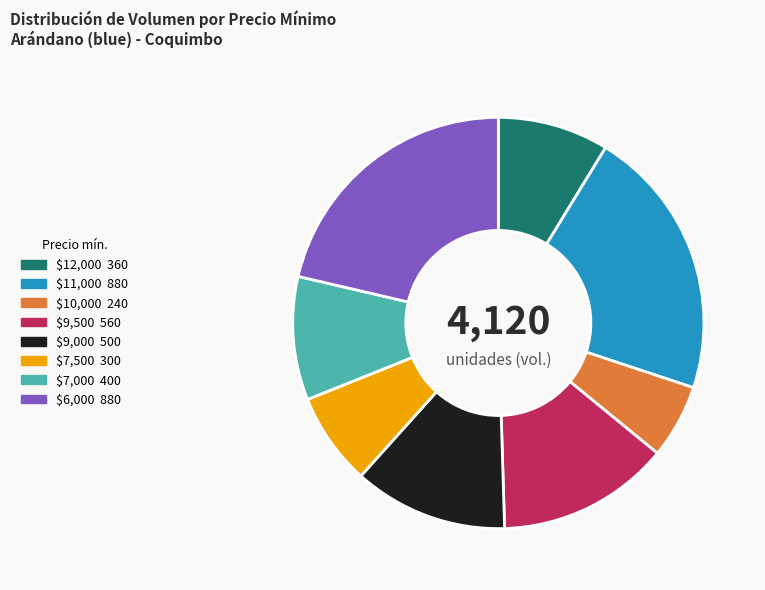

How many segments does this pie chart have?

8